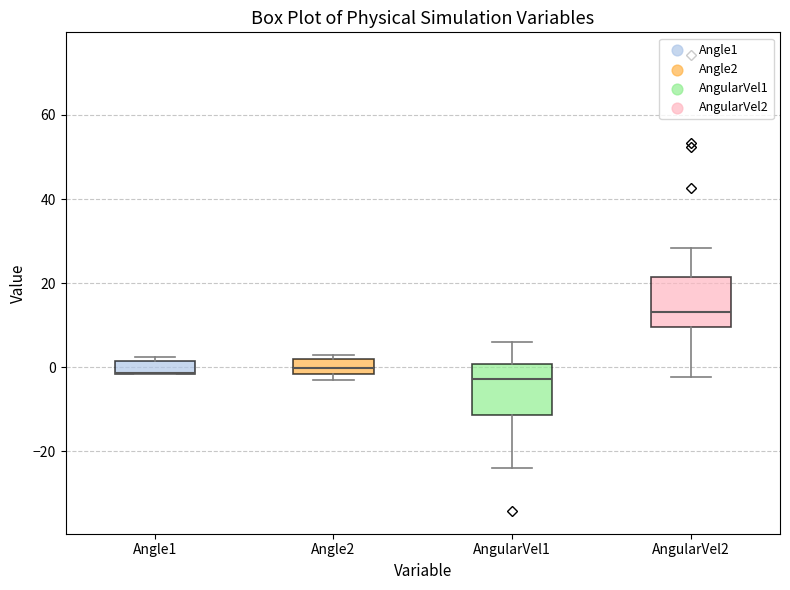

Reading left to right, transcribe this box plot: for each box, give where its median line is, the range the box spans, and where its two whiskers end, as read against the y-axis. The values are not printed on the chart, so give them approximately, as read against the axis.

Angle1: median -2 (drawn on the box's lower edge), box -2 to 2, whiskers -2 to 2 (just above the box's upper edge)
Angle2: median 0, box -2 to 2, whiskers -4 to 2 (just above the box's upper edge)
AngularVel1: median -2, box -12 to 0, whiskers -24 to 6
AngularVel2: median 14, box 10 to 22, whiskers -2 to 28